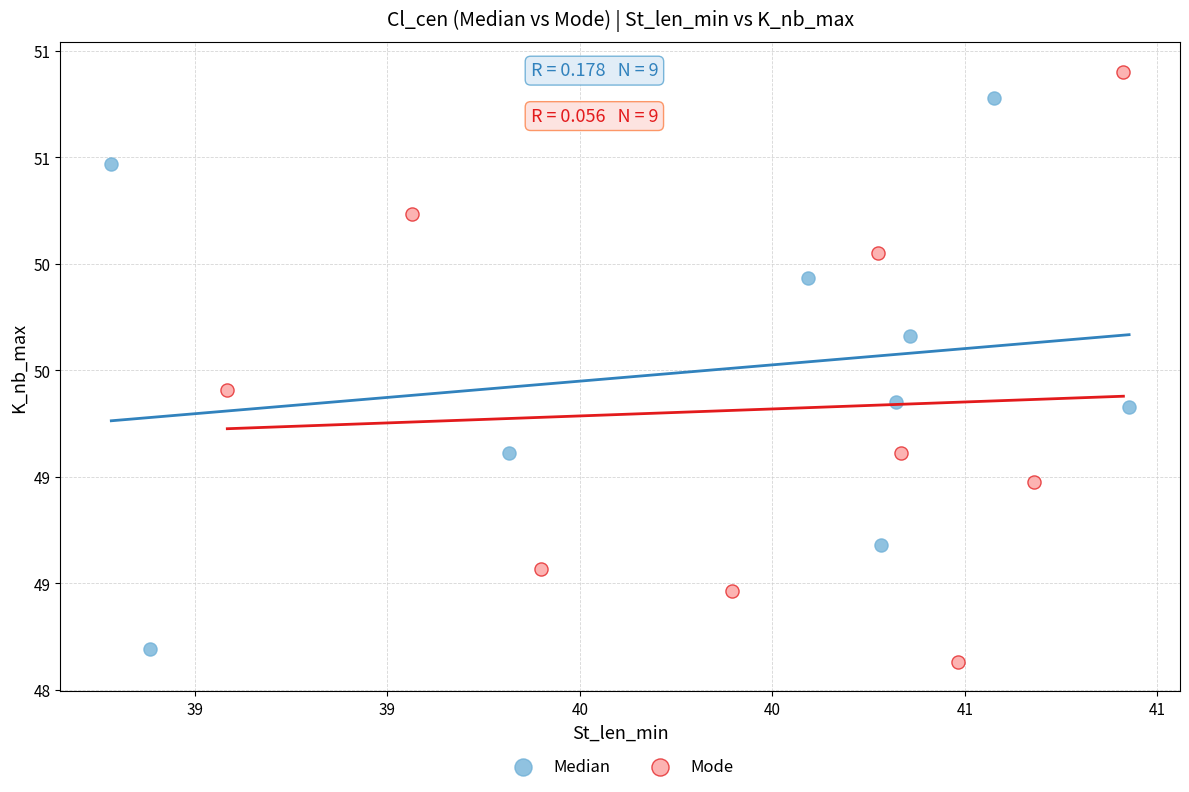

Which series has the widest spread of Y values?

Mode